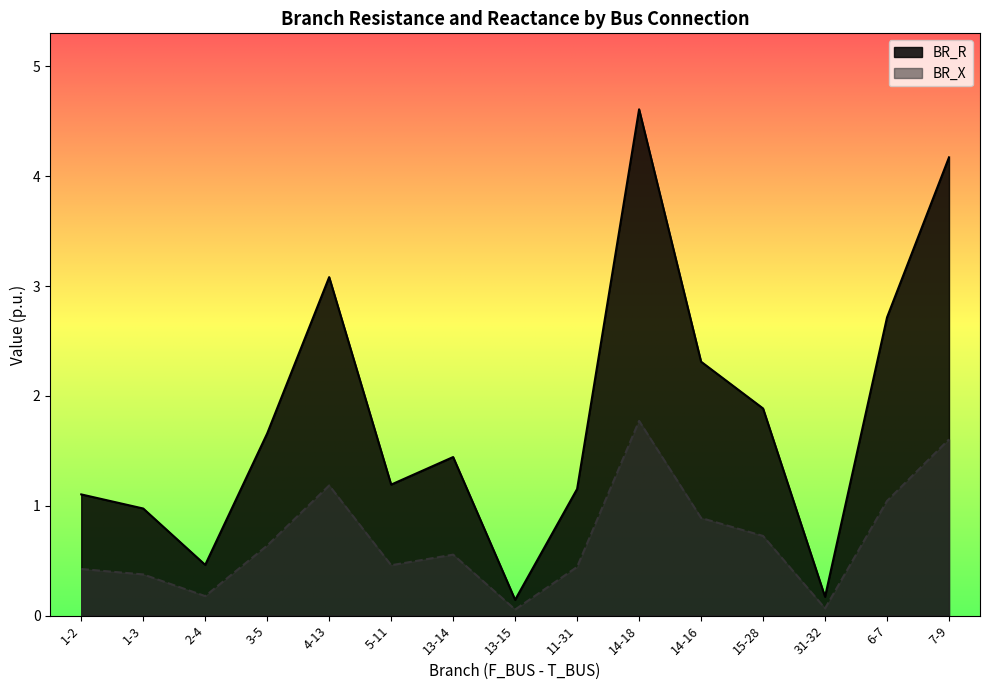

Where is the first local maximum for BR_X?

4-13